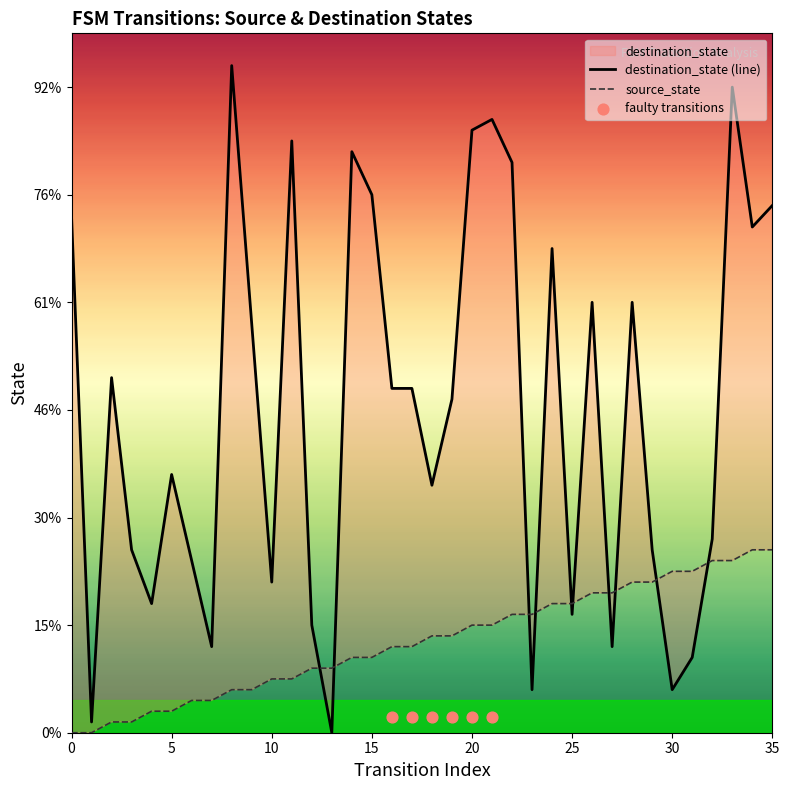

At which category is the sum across all series the highest?

33